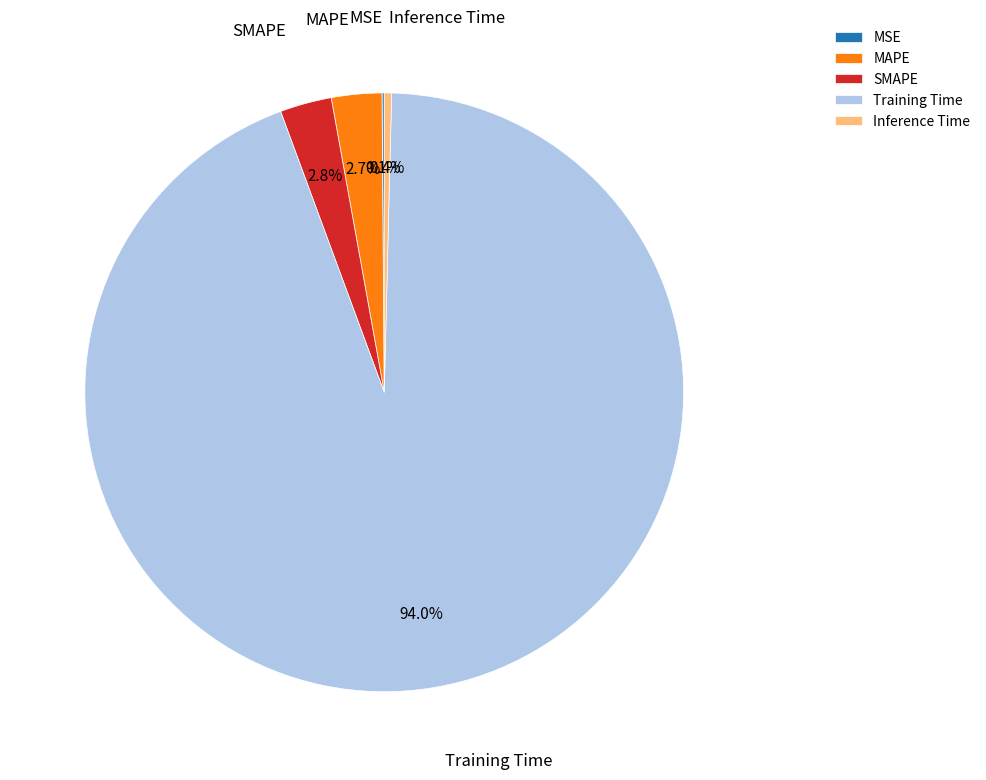

To the nearest percent, what is the difference between the Training Time and SMAPE slice percentages?

91%